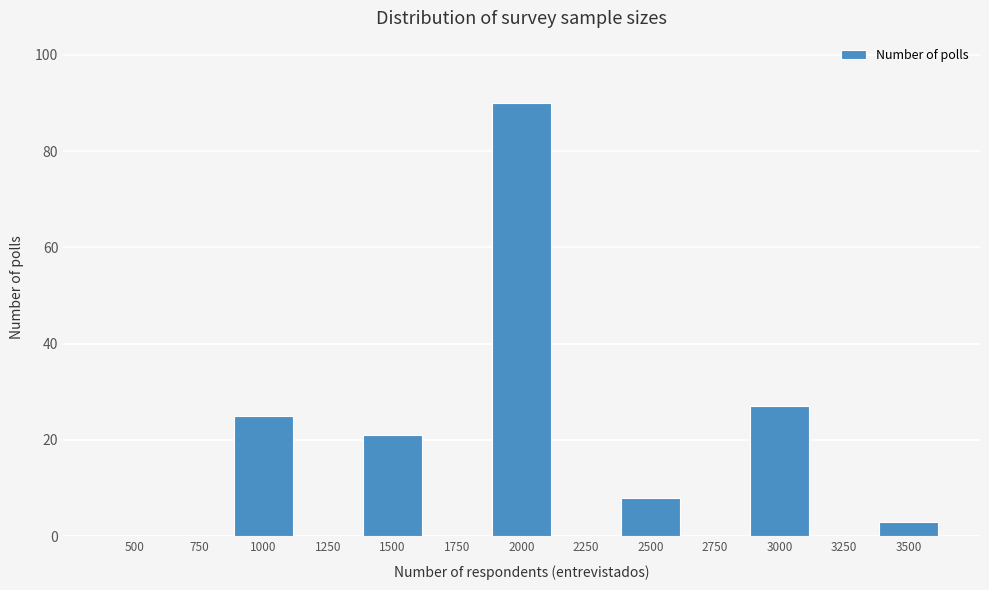

Reading left to right, what are all the values shown in this chart?

500=0	750=0	1000=25	1250=0	1500=21	1750=0	2000=90	2250=0	2500=8	2750=0	3000=27	3250=0	3500=3